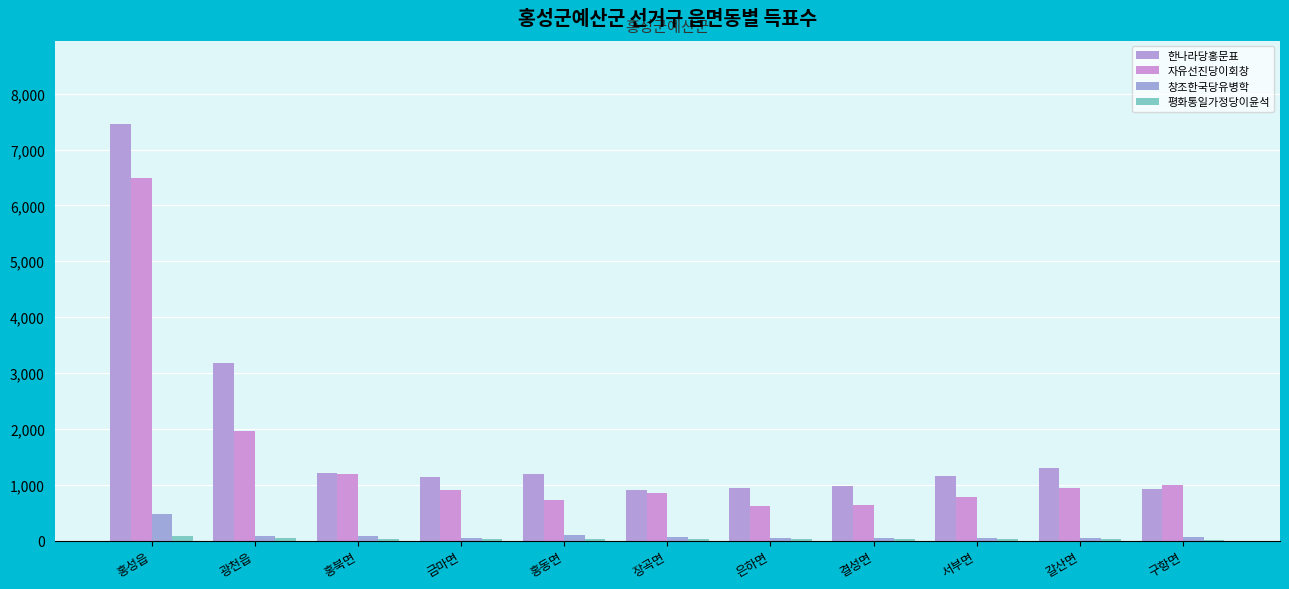

What is the spread (max minus min) of values at 결성면?

961